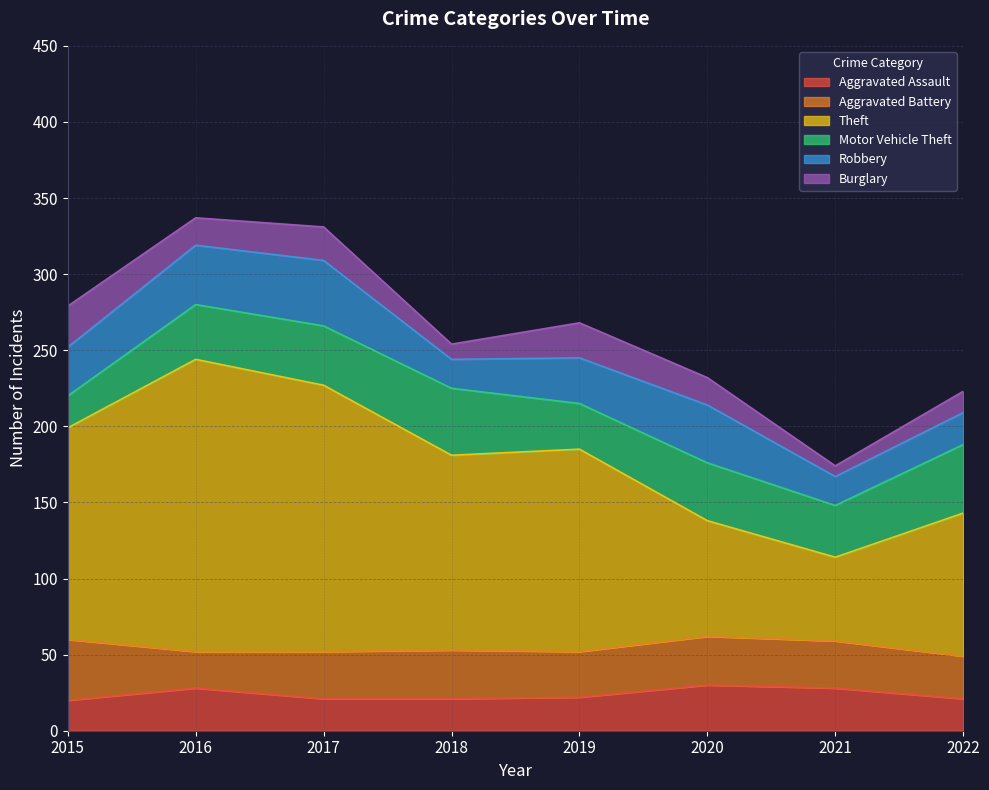

Is the value of Aggravated Assault at 2015 greater than the value of Theft at 2015?

No